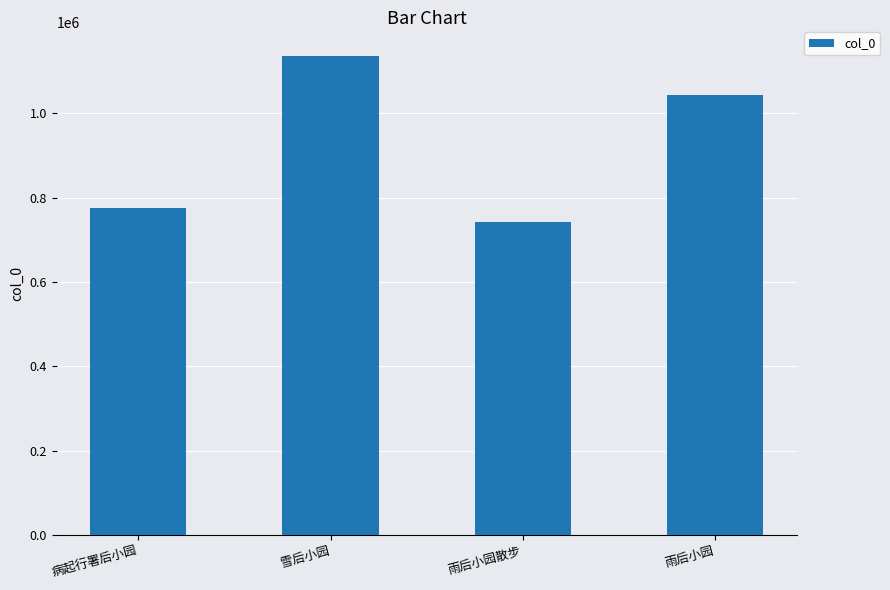

The value at 病起行署后小园 is 1312163. True or false?

False